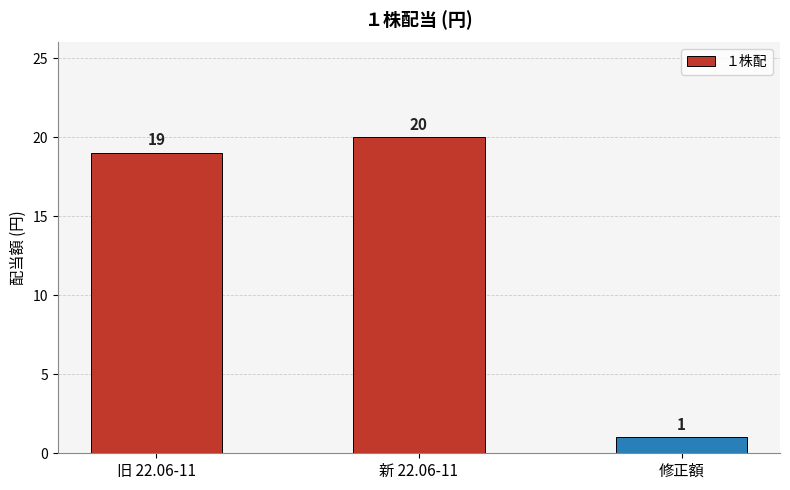

What position from the left is 旧 22.06-11?

1